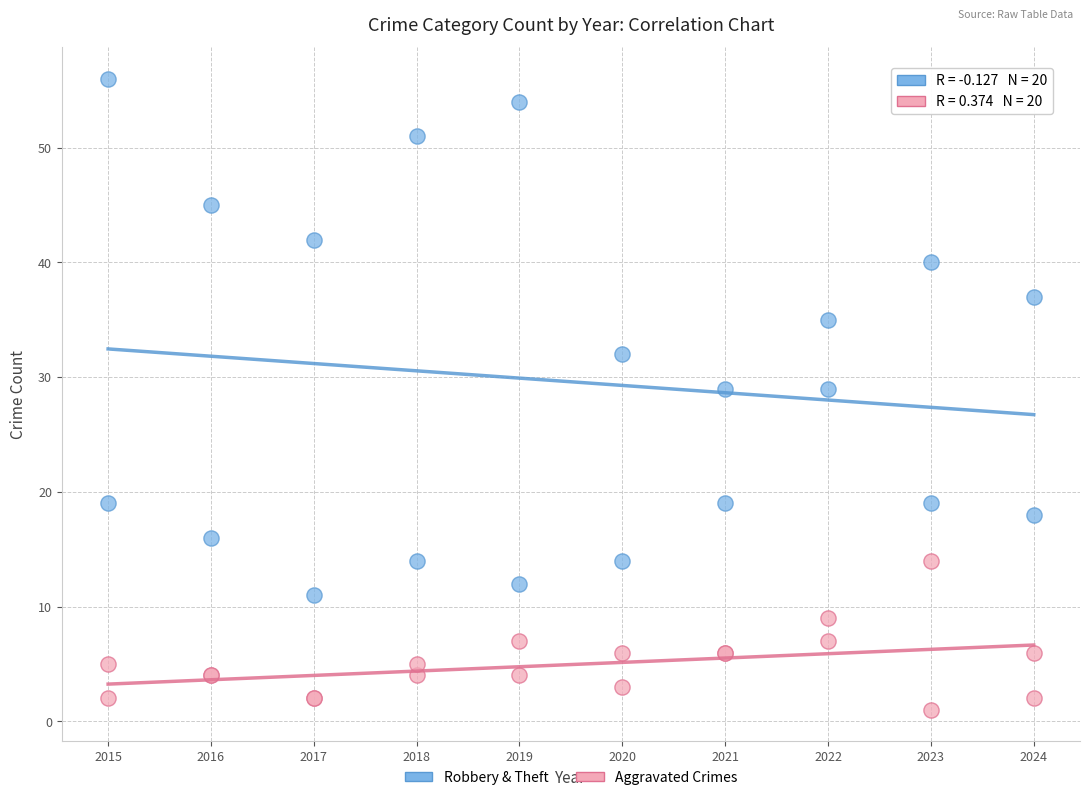

In the Robbery & Theft series, what Y value is closest to 33?

32